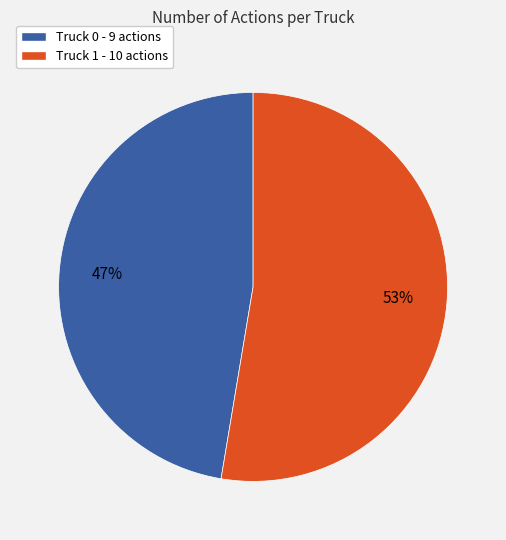

Does any single category account for the majority?

Yes